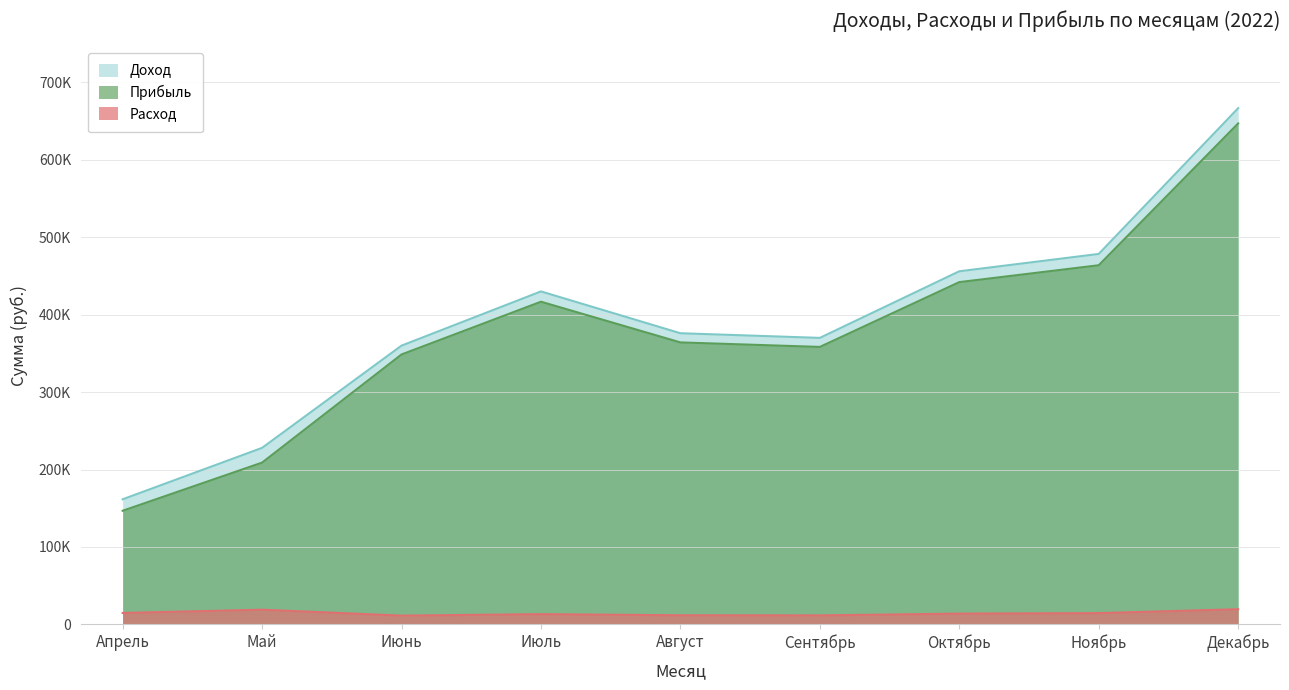

What position from the left is Сентябрь?

6